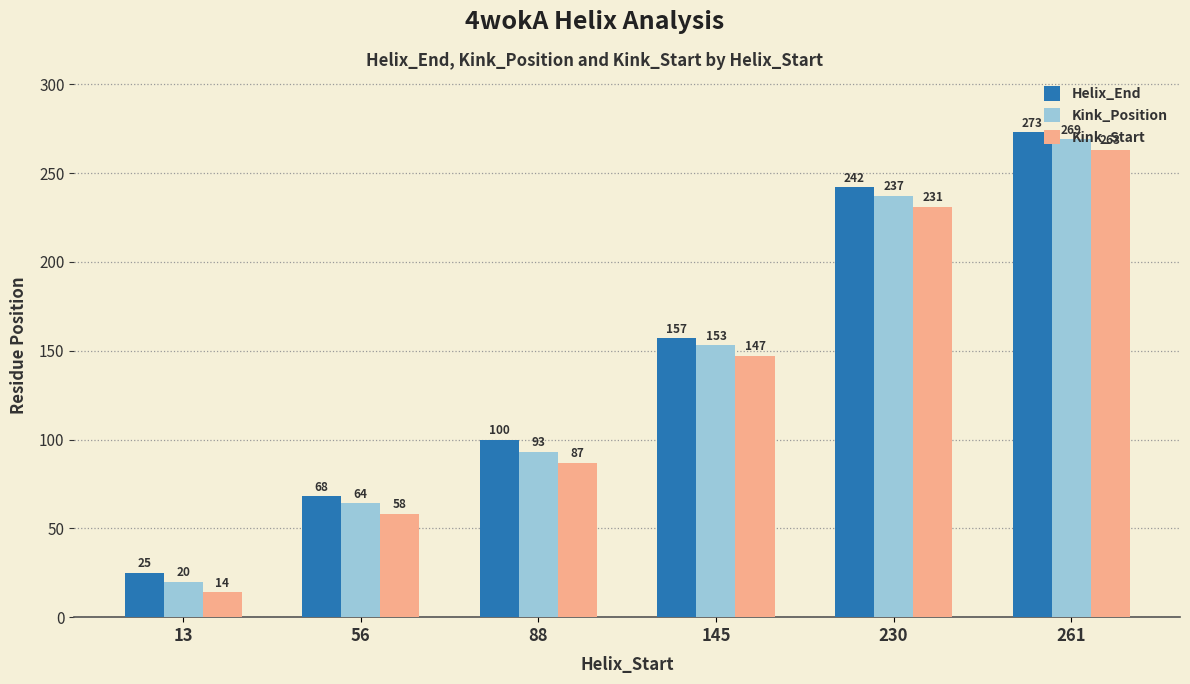

Is it true that Kink_Position equals 34 at 56?

False